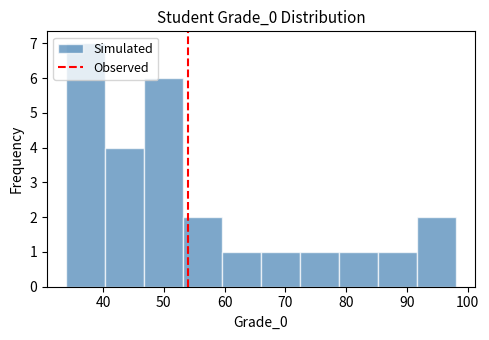

Reading left to right, list every bar in this chart as the range it spans on the x-axis followed by its height. Neither the bar edges nor the heights are printed on the chart, so give them approximately, as read against the axes.

34.0 to 40.4: 7
40.4 to 46.8: 4
46.8 to 53.2: 6
53.2 to 59.6: 2
59.6 to 66.0: 1
66.0 to 72.4: 1
72.4 to 78.8: 1
78.8 to 85.2: 1
85.2 to 91.6: 1
91.6 to 98.0: 2